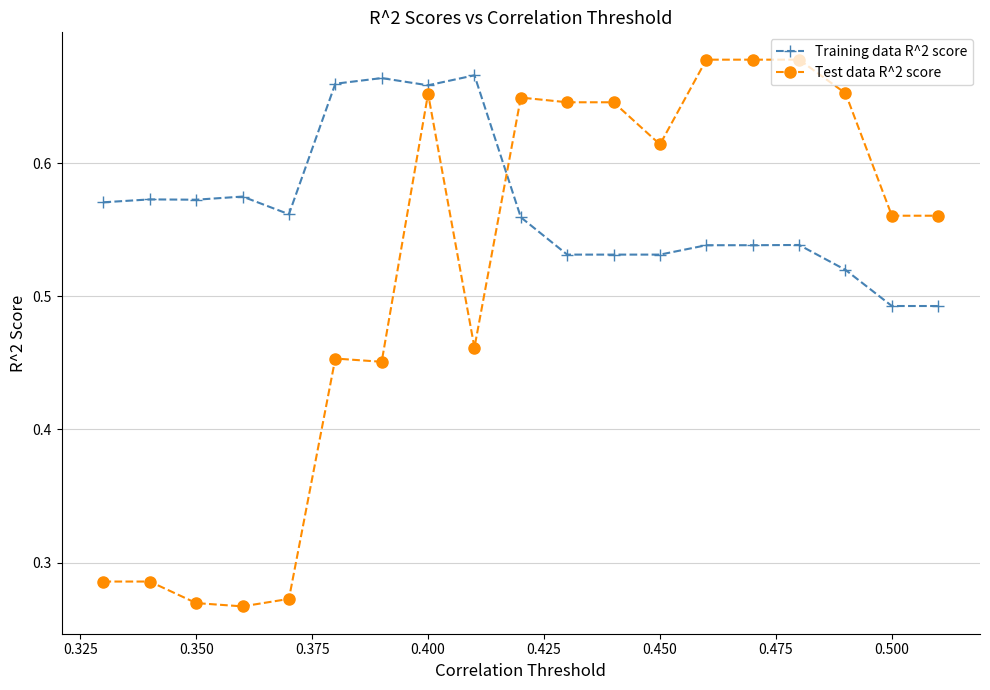

True or false: Test data R^2 score has more than 0 interior local peaks.

True